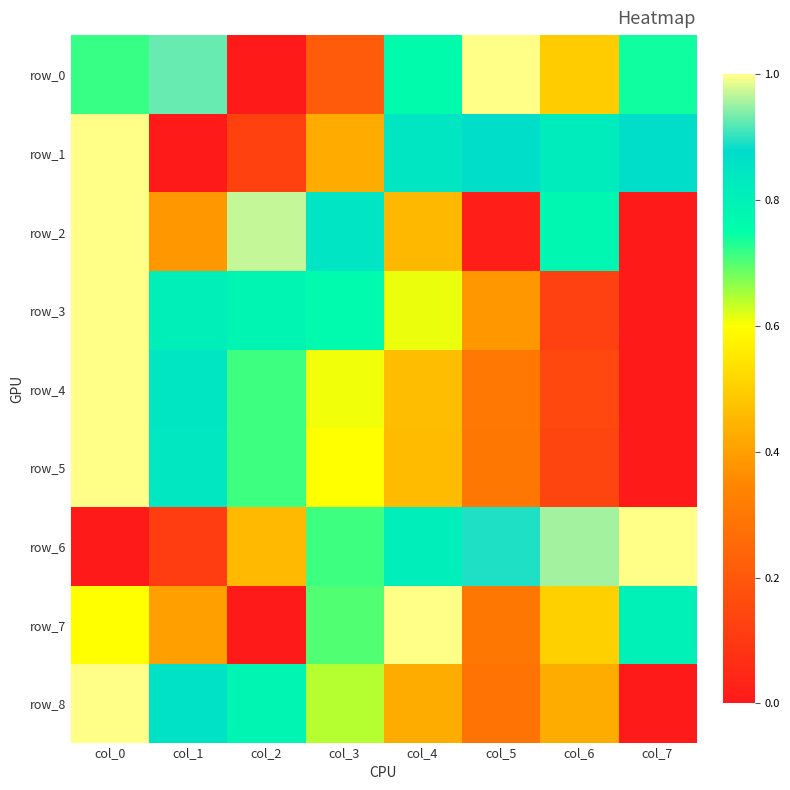

What is the sum of the row_8 values at col_2 and col_5?

1.1